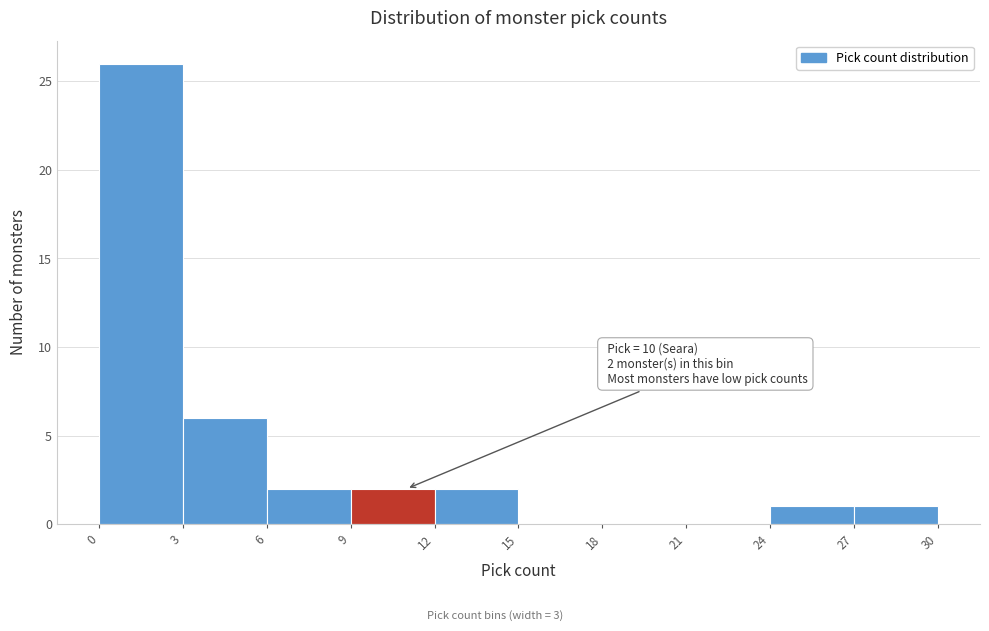

Over which range of the x-axis is the bar tallest?

0 to 3